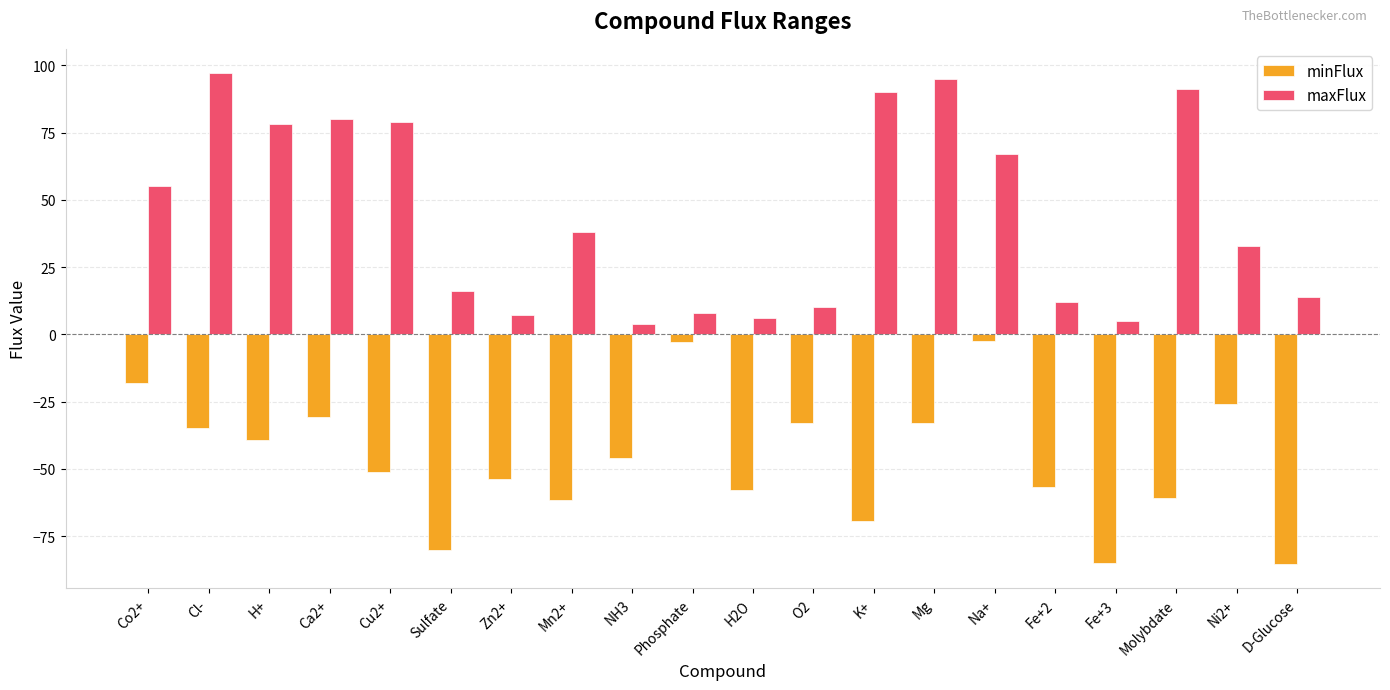

What is the maximum value shown in the chart?

97.0